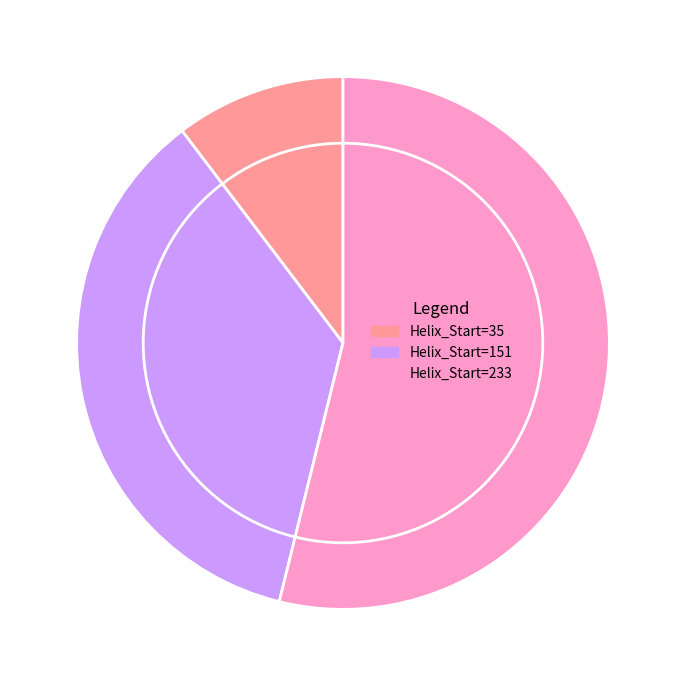

Which category has the smallest portion of the pie?

Helix_Start=35